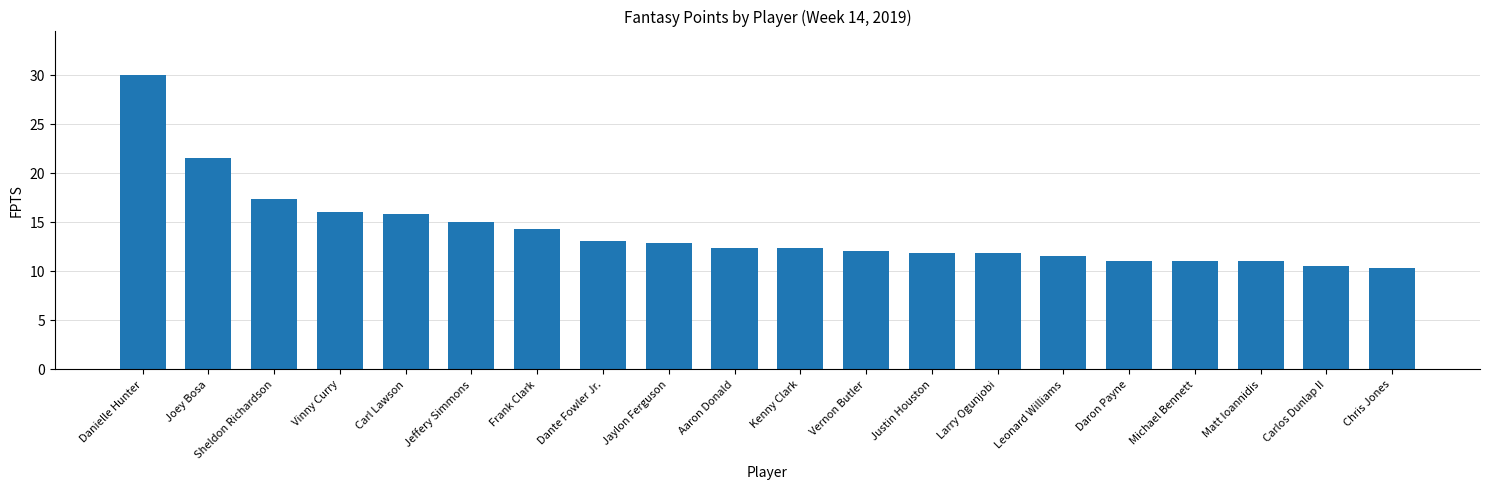

What is the ratio of the value at Larry Ogunjobi to the value at Aaron Donald?

1.0